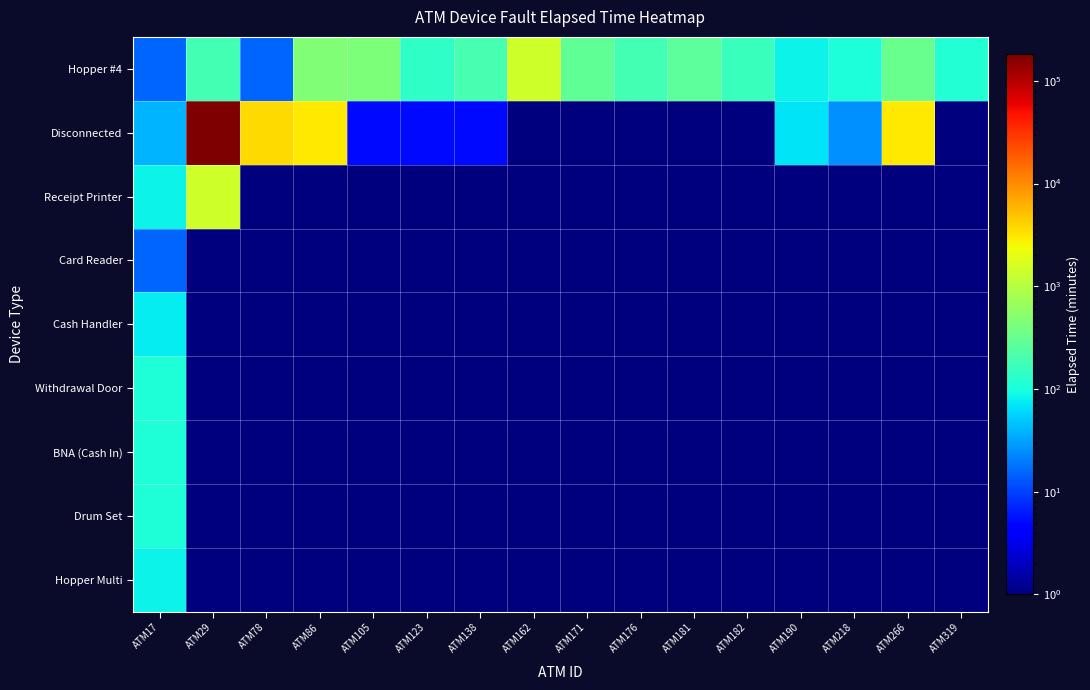

What is the greatest value displayed?

181455.0